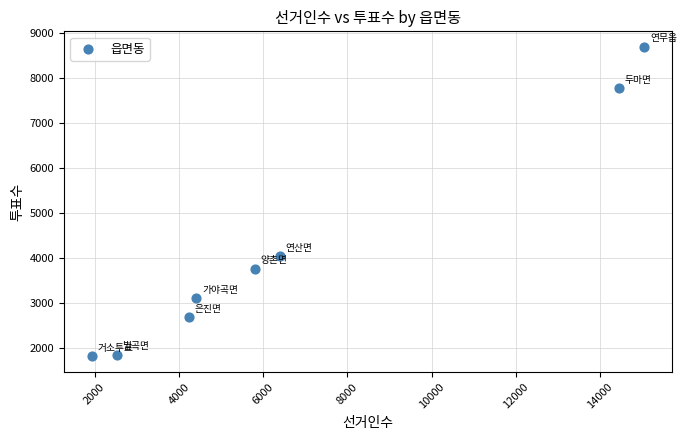

What Y value in the scatter plot is closest to 5256?

4048